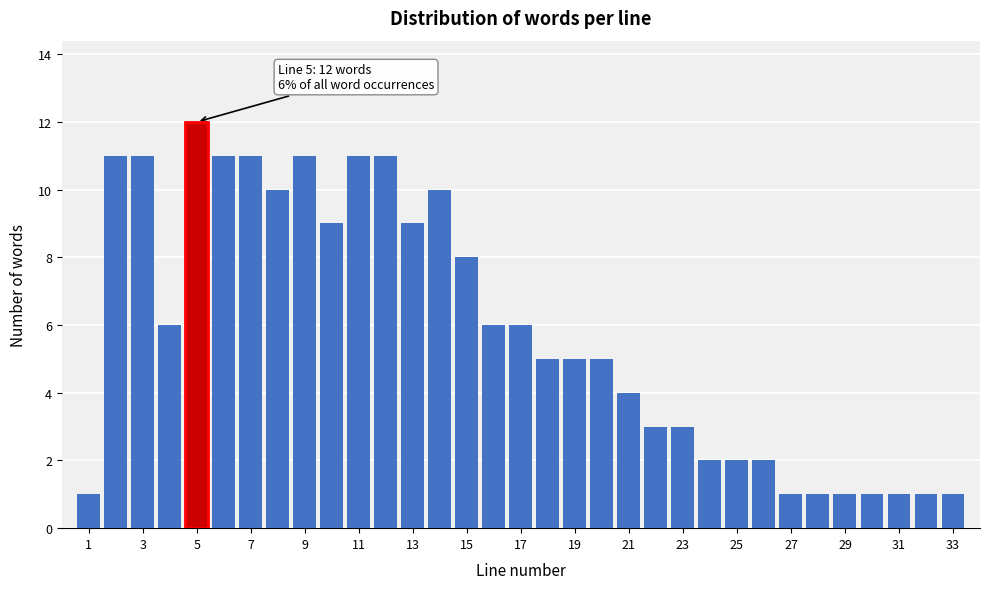

Which range on the x-axis has the tallest bar?

4.5 to 5.5